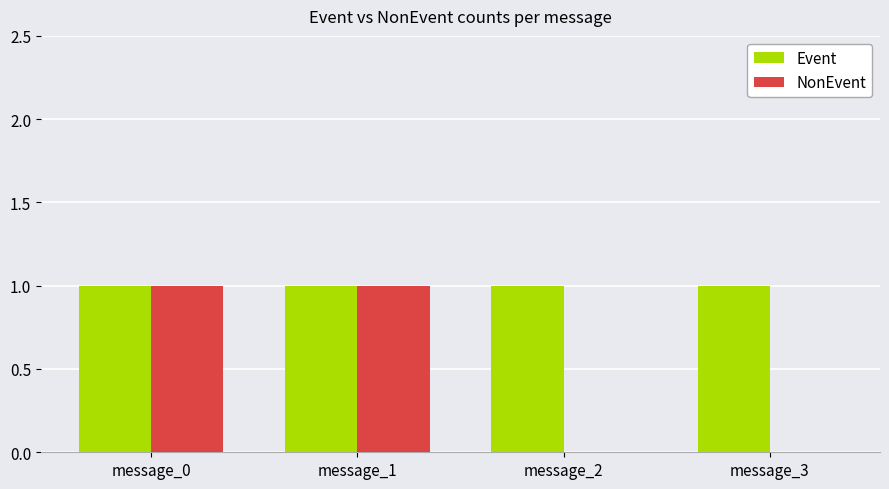

Which series has the largest range (max minus min)?

NonEvent